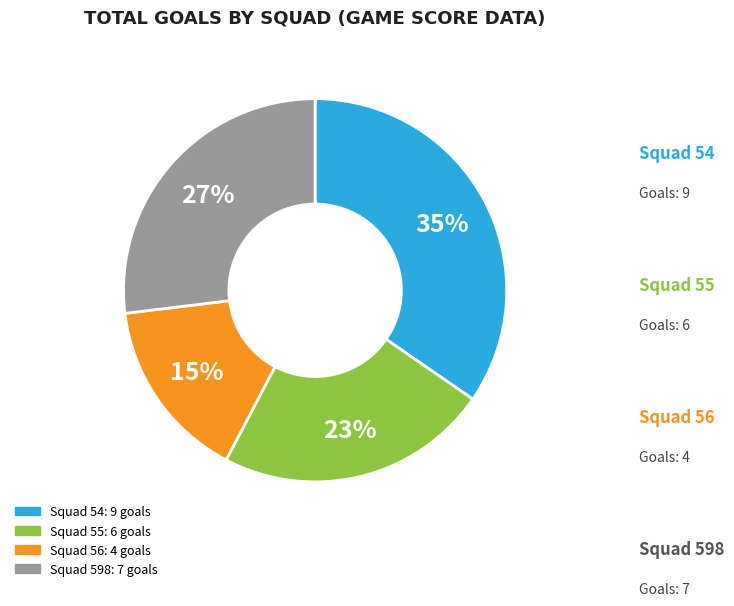

To the nearest percent, what portion does Squad 598 represent?

27%